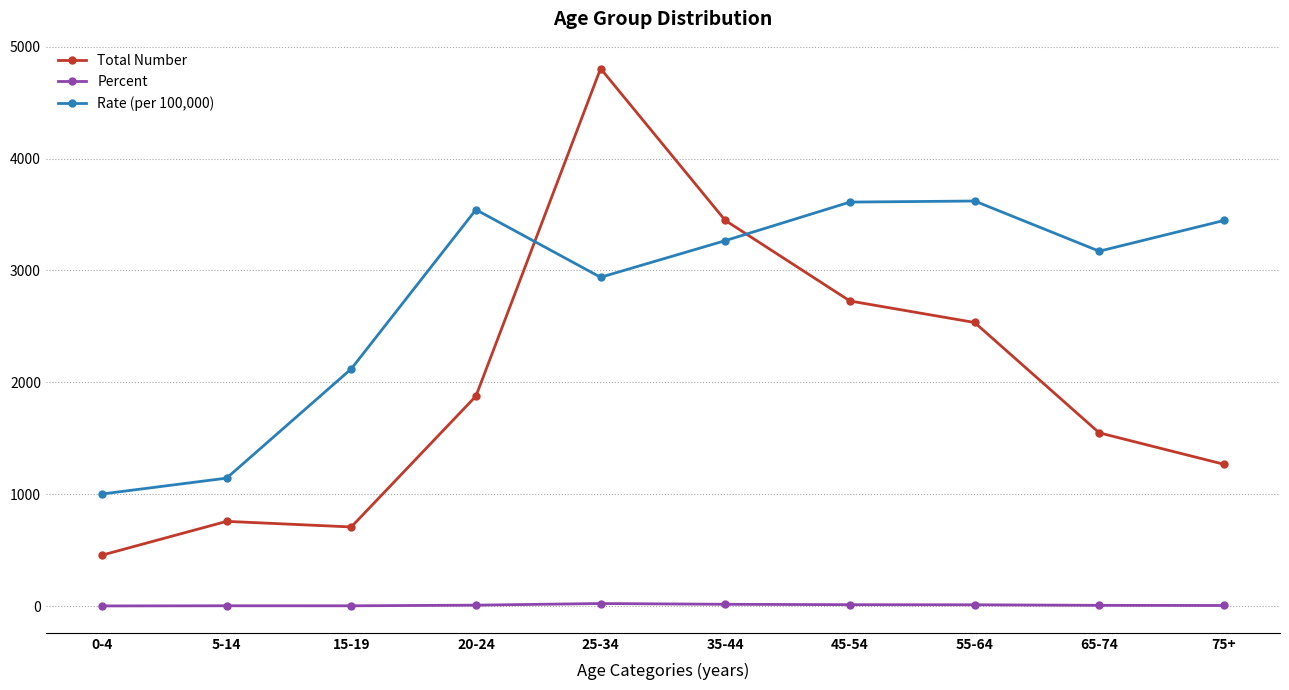

True or false: Percent and Total Number cross at least once.

False